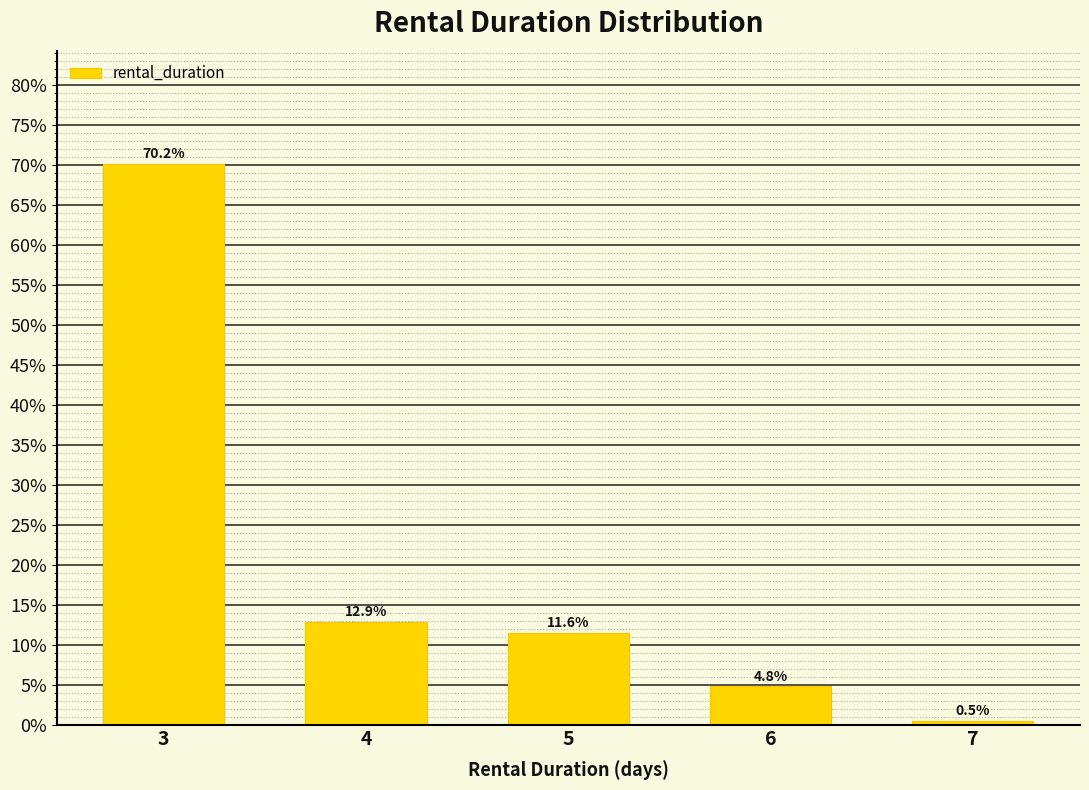

Reading left to right, what are all the values shown in this chart?

70.2	12.9	11.6	4.8	0.5